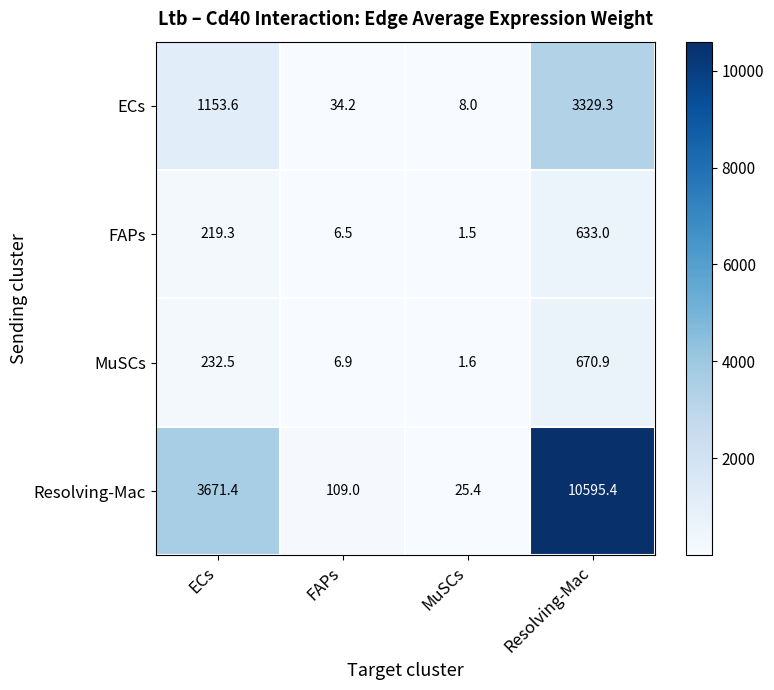

What is the total value across all series at Resolving-Mac?

15228.6